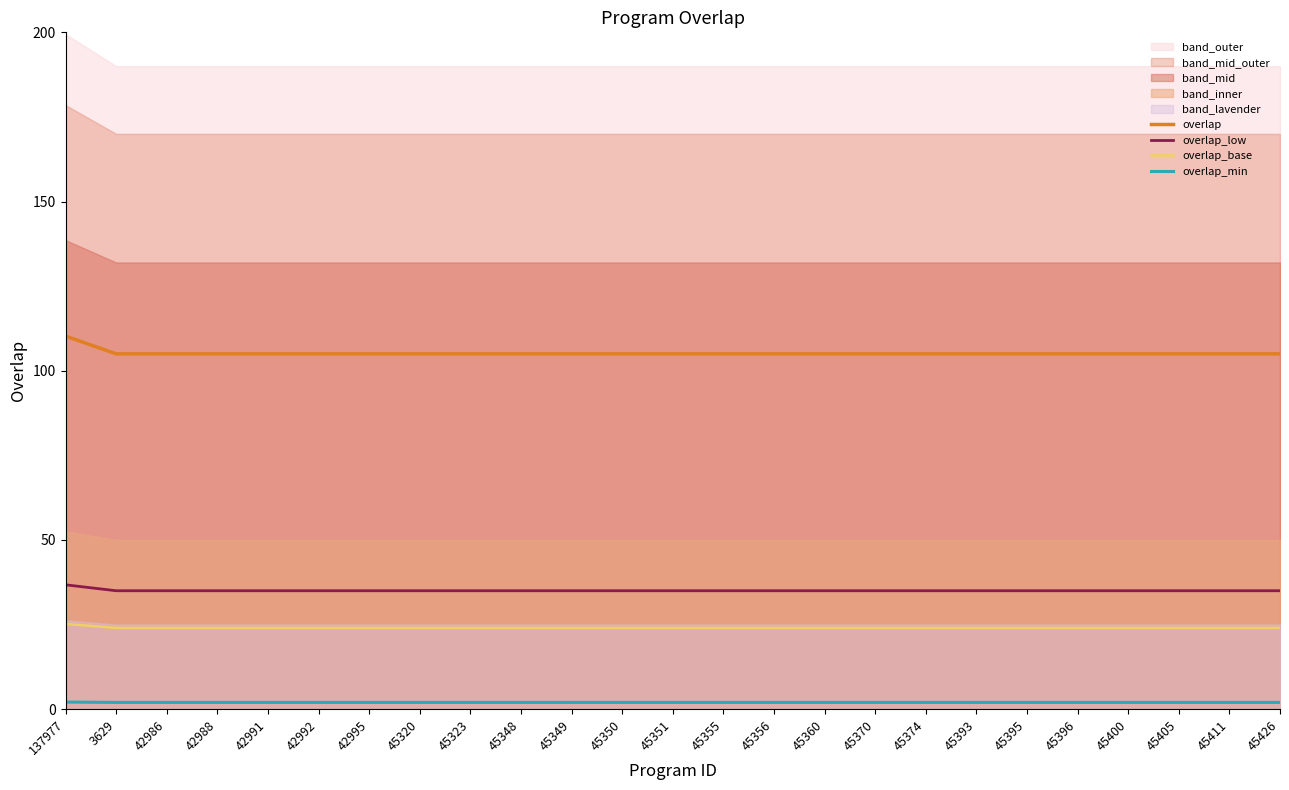

Is the value of overlap at 42991 greater than the value of overlap_min at 42986?

Yes